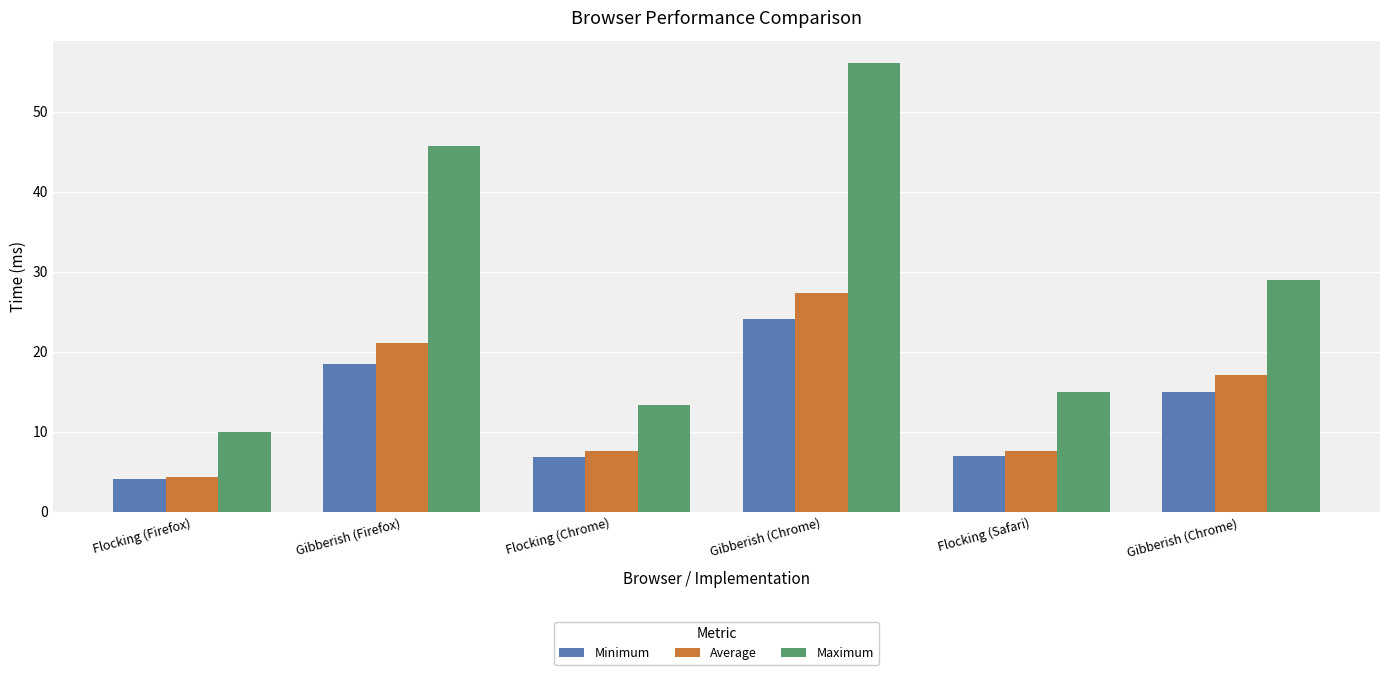

List the series in order of their peak value, highest first.

Maximum, Average, Minimum